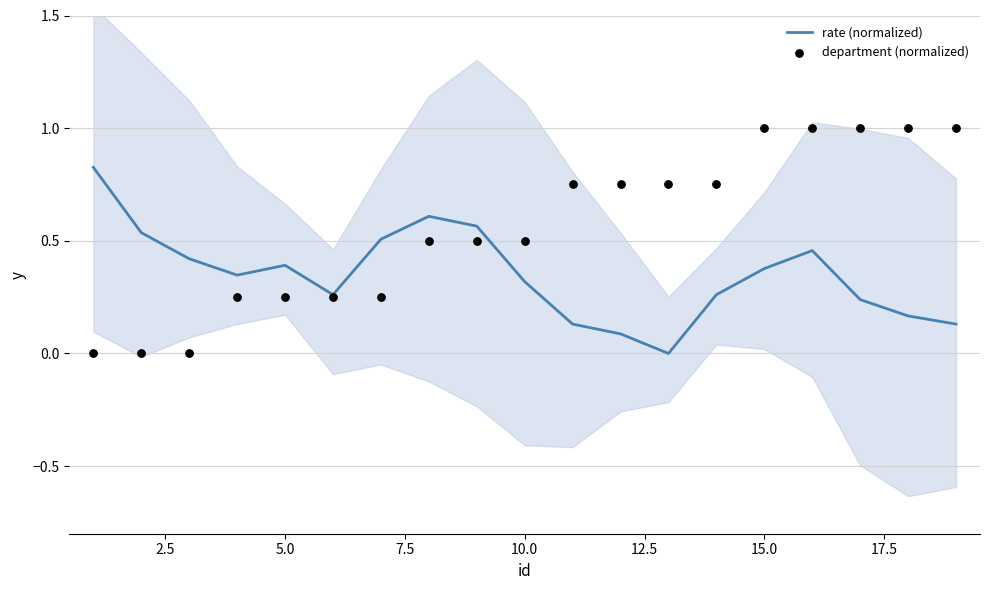

At how many categories does at least one series exceed 0?

19